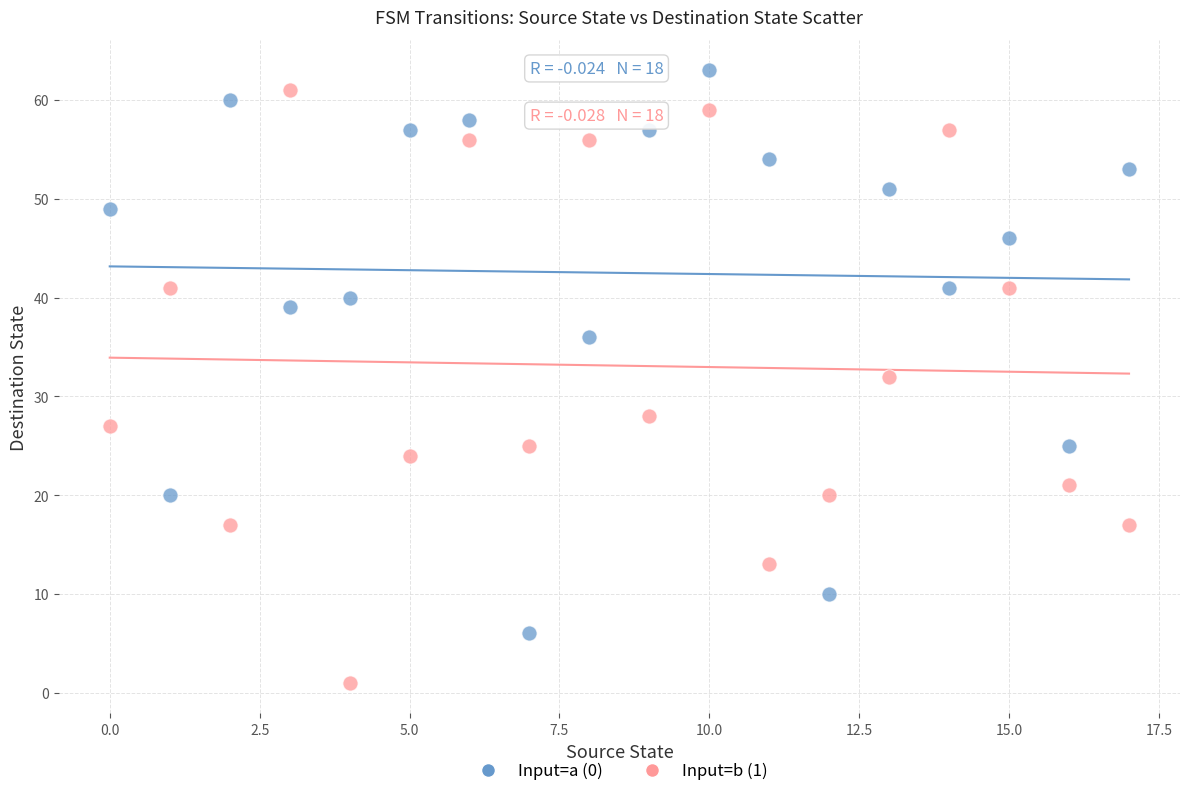

Which series has the largest Y range (max minus min)?

Input=b (1)